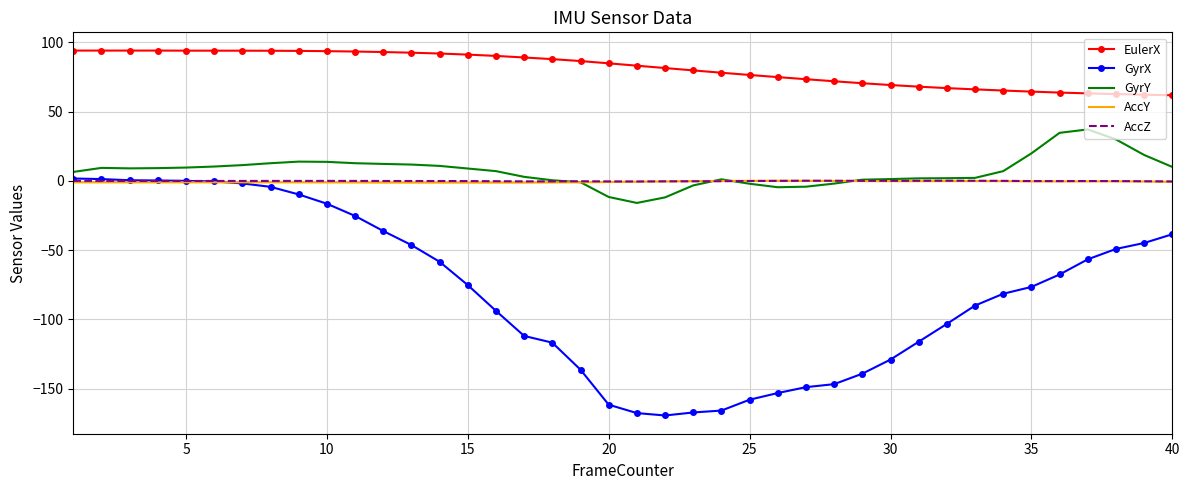

After their last crossing, which series has the higher values: GyrX or AccZ?

AccZ